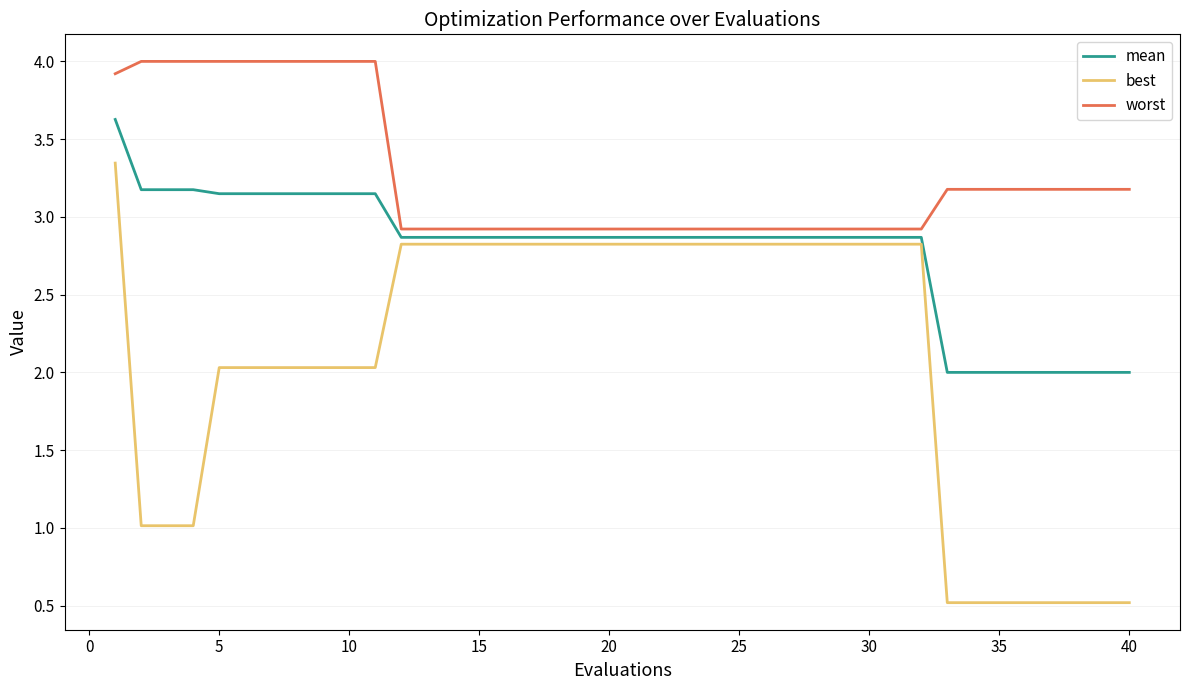

List the series in order of their overall mean, highest first.

worst, mean, best